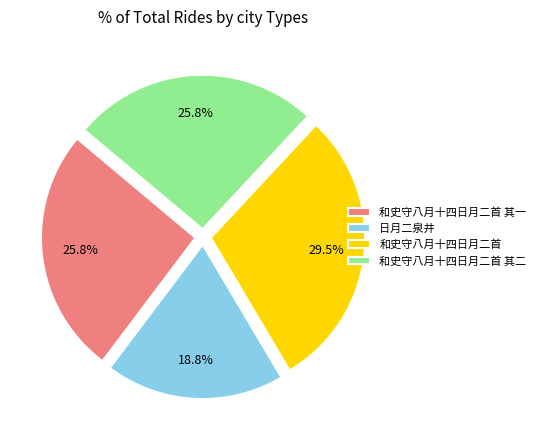

Which has a higher value, 和史守八月十四日月二首 其一 or 和史守八月十四日月二首?

和史守八月十四日月二首